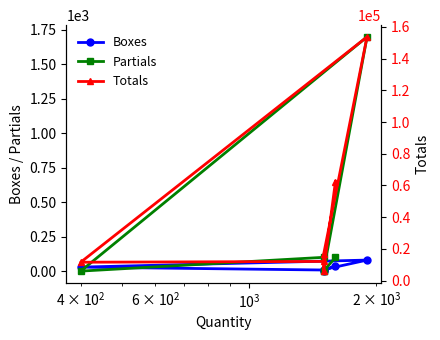

At how many categories does at least one series exceed 15267?

3